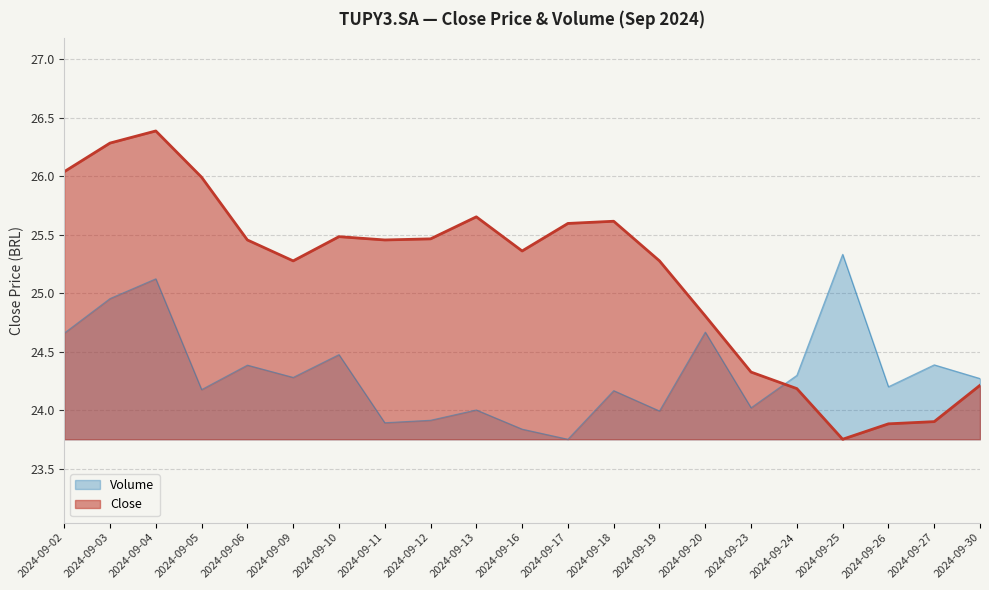

True or false: Volume and Close intersect in this chart.

True